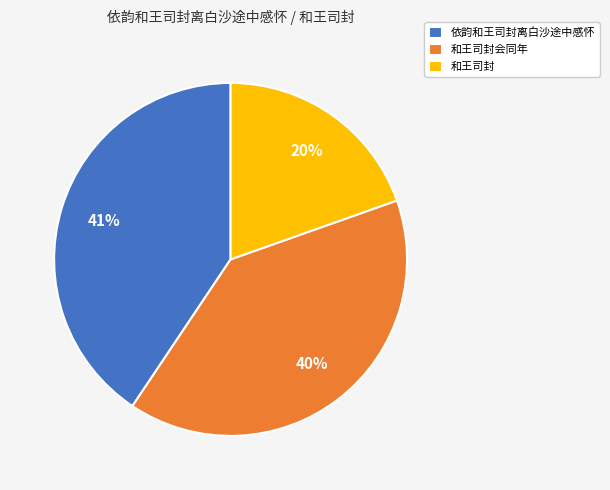

To the nearest percent, what percentage of the pie is 和王司封会同年?

40%